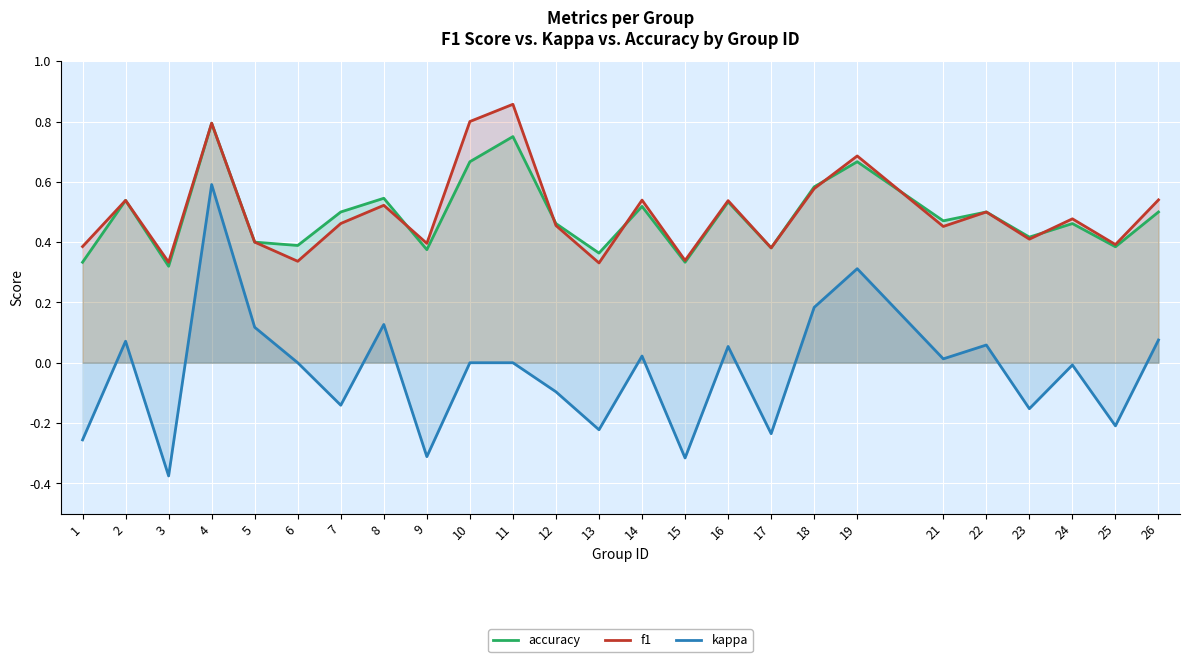

At which category is the sum across all series the highest?

4